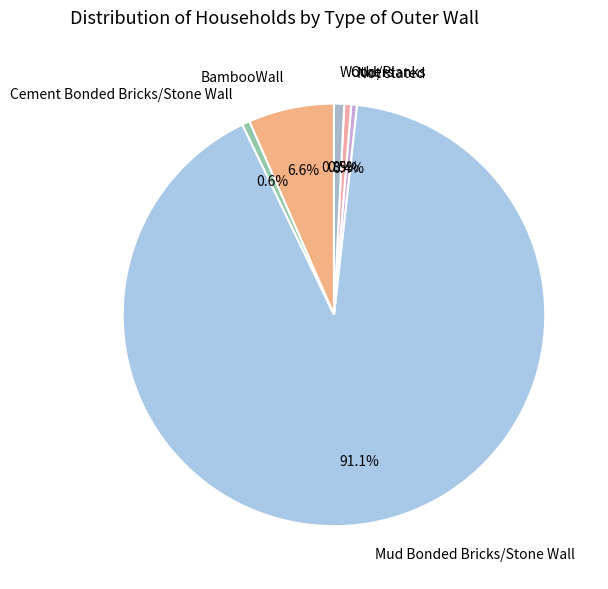

The BambooWall slice represents 1% of the pie. True or false?

False